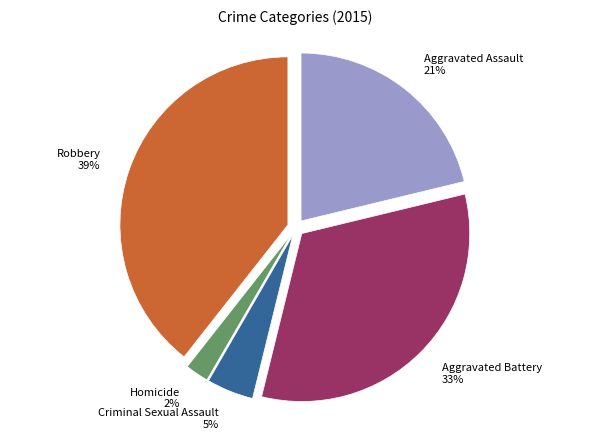

To the nearest percent, what percentage of the pie is Criminal Sexual Assault?

5%